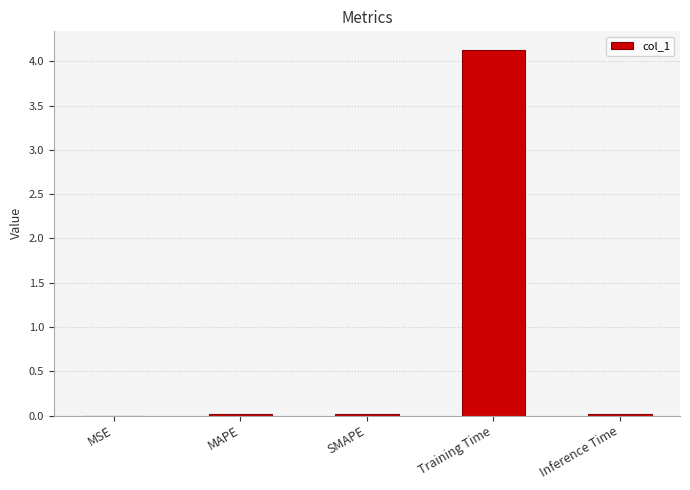

Is it true that the value at SMAPE is 0.0?

True